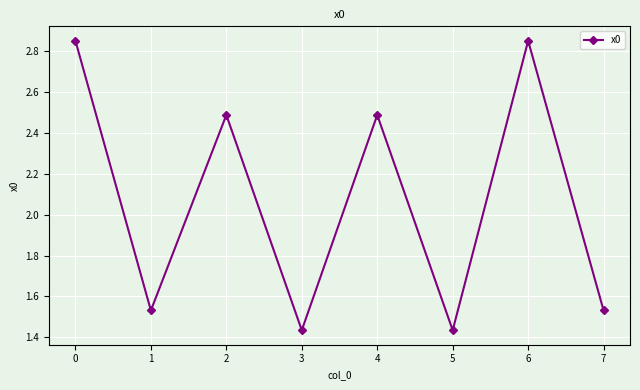

Is it true that the value at 2 is 1.0?

False